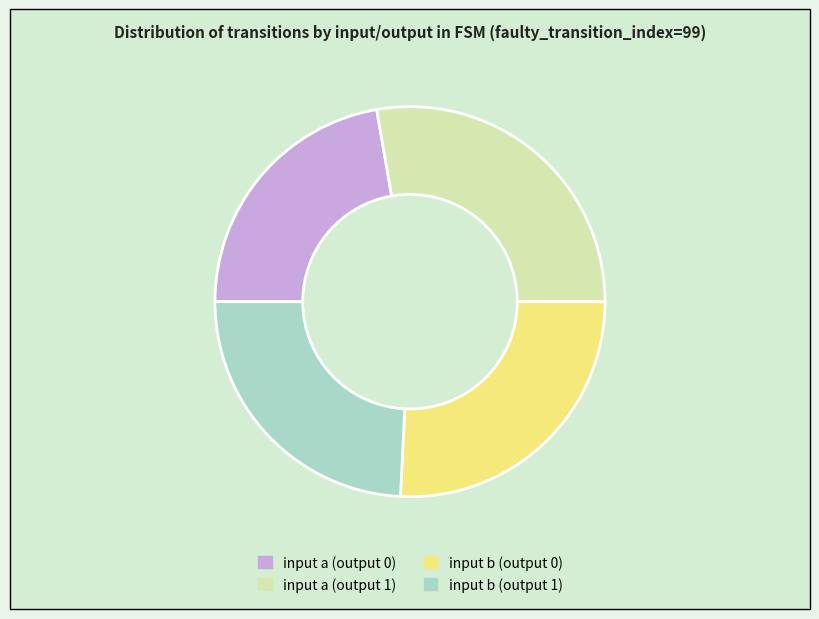

Combined, do input b (output 1) and input a (output 0) account for over 50%?

No